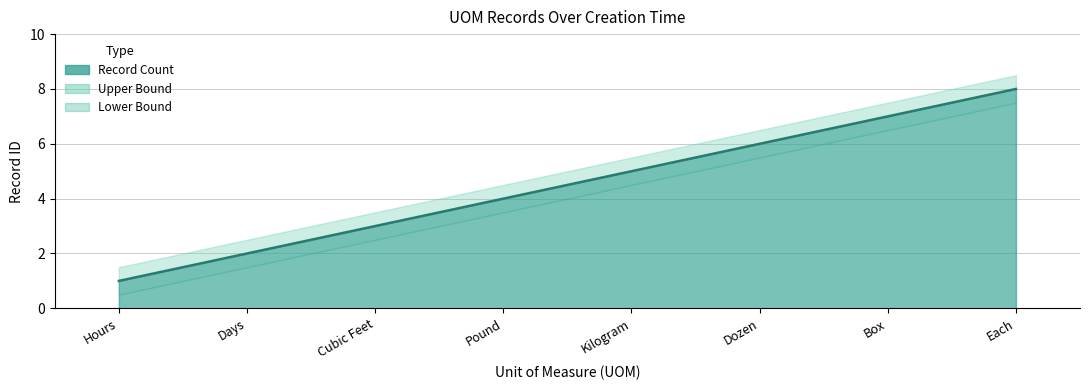

True or false: Lower Bound has a value of 2.0 at Days.

False